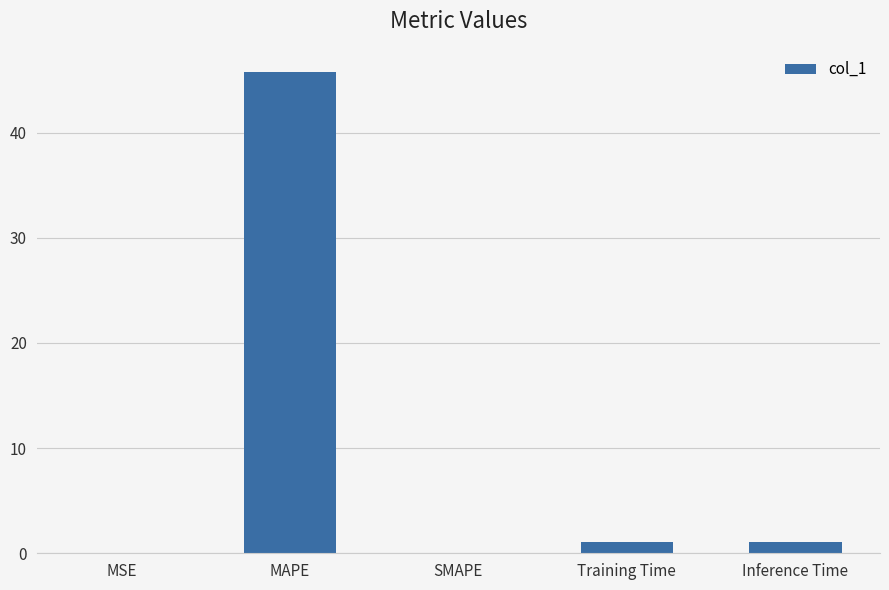

What value does the data have at Inference Time?

1.0